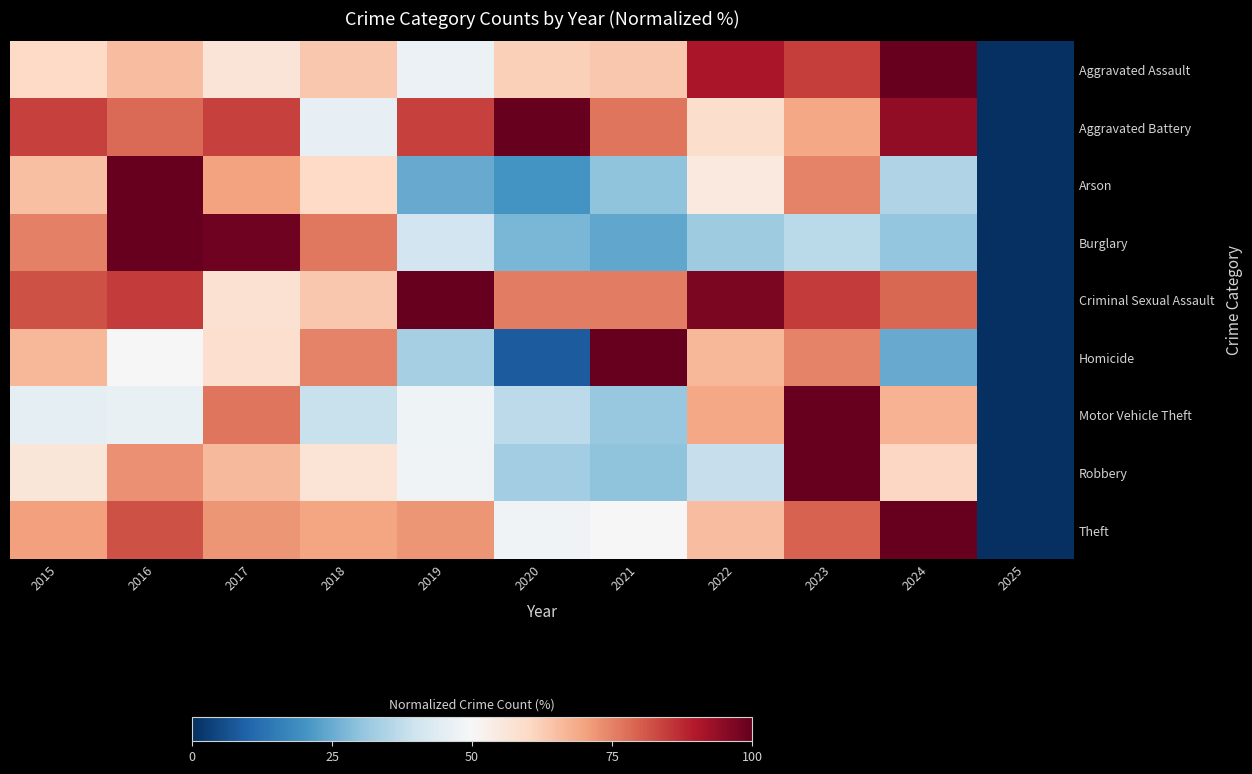

Reading right to left, transcribe all the data shown in this chart.

Aggravated Assault: 2025=0.0	2024=100.0	2023=84.5	2022=90.8	2021=63.4	2020=62.0	2019=47.2	2018=63.4	2017=56.3	2016=65.5	2015=59.9
Aggravated Battery: 2025=0.0	2024=94.4	2023=69.2	2022=58.9	2021=76.6	2020=100.0	2019=84.1	2018=45.8	2017=84.1	2016=78.5	2015=84.1
Arson: 2025=0.0	2024=35.0	2023=75.0	2022=55.0	2021=30.0	2020=20.0	2019=25.0	2018=60.0	2017=70.0	2016=100.0	2015=65.0
Burglary: 2025=0.0	2024=30.6	2023=36.6	2022=32.2	2021=24.1	2020=27.2	2019=40.6	2018=76.2	2017=98.7	2016=100.0	2015=75.3
Criminal Sexual Assault: 2025=0.0	2024=78.8	2023=84.8	2022=97.0	2021=75.8	2020=75.8	2019=100.0	2018=63.6	2017=57.6	2016=84.8	2015=81.8
Homicide: 2025=0.0	2024=25.0	2023=75.0	2022=66.7	2021=100.0	2020=8.3	2019=33.3	2018=75.0	2017=58.3	2016=50.0	2015=66.7
Motor Vehicle Theft: 2025=0.0	2024=67.4	2023=100.0	2022=69.3	2021=31.1	2020=37.0	2019=47.8	2018=39.0	2017=76.6	2016=46.1	2015=45.3
Robbery: 2025=0.0	2024=60.4	2023=100.0	2022=38.3	2021=30.0	2020=32.5	2019=48.3	2018=56.7	2017=66.2	2016=72.9	2015=56.2
Theft: 2025=0.0	2024=100.0	2023=79.5	2022=65.4	2021=49.7	2020=48.4	2019=72.1	2018=69.7	2017=72.2	2016=81.9	2015=70.3